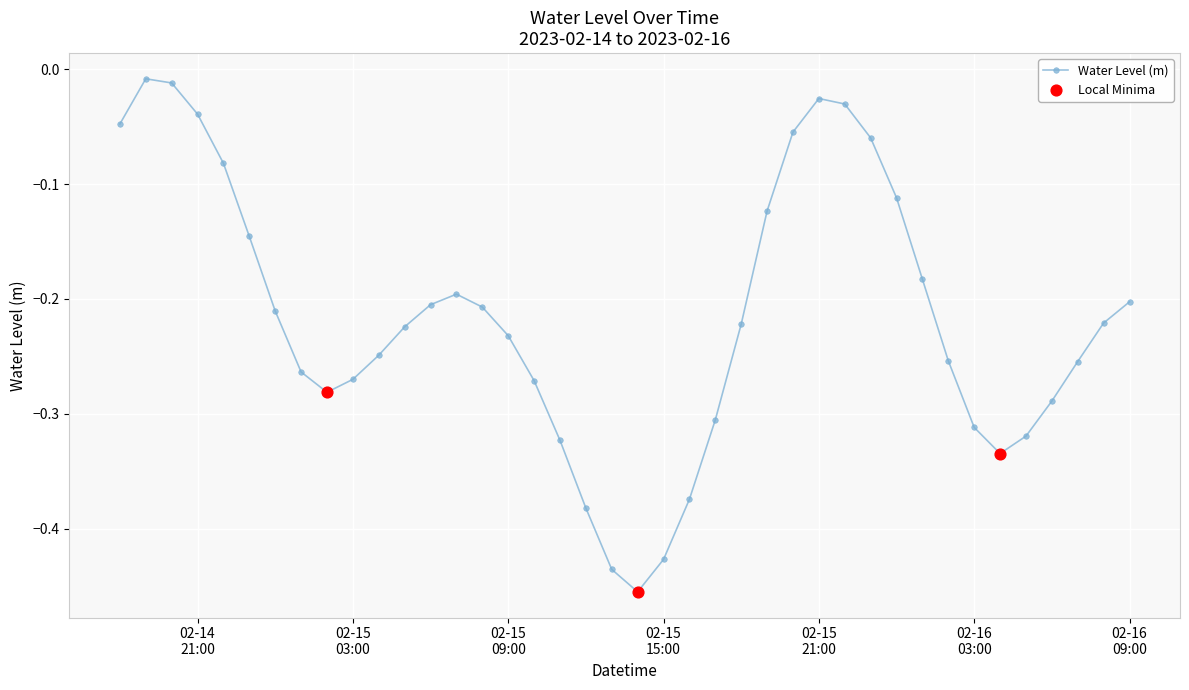

What is the difference between the maximum and minimum values?

0.4